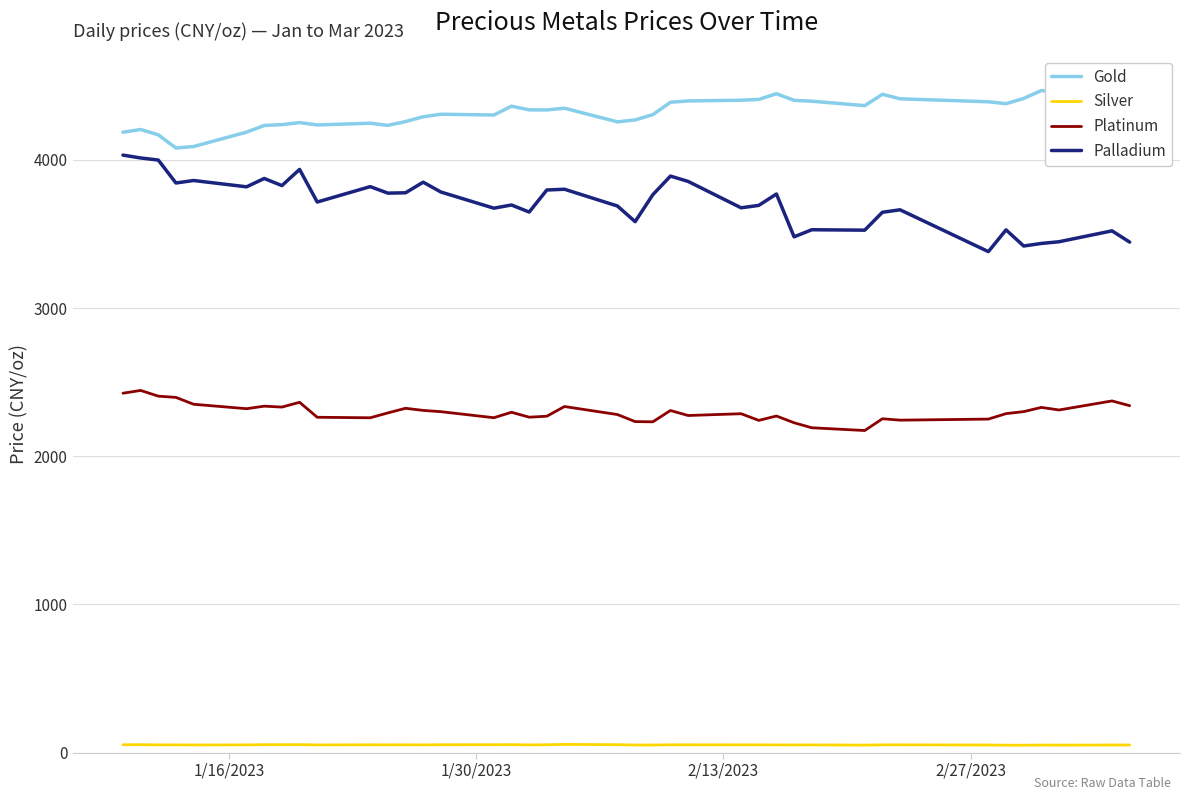

Rank the series by their maximum value, from highest to lowest.

Gold, Palladium, Platinum, Silver